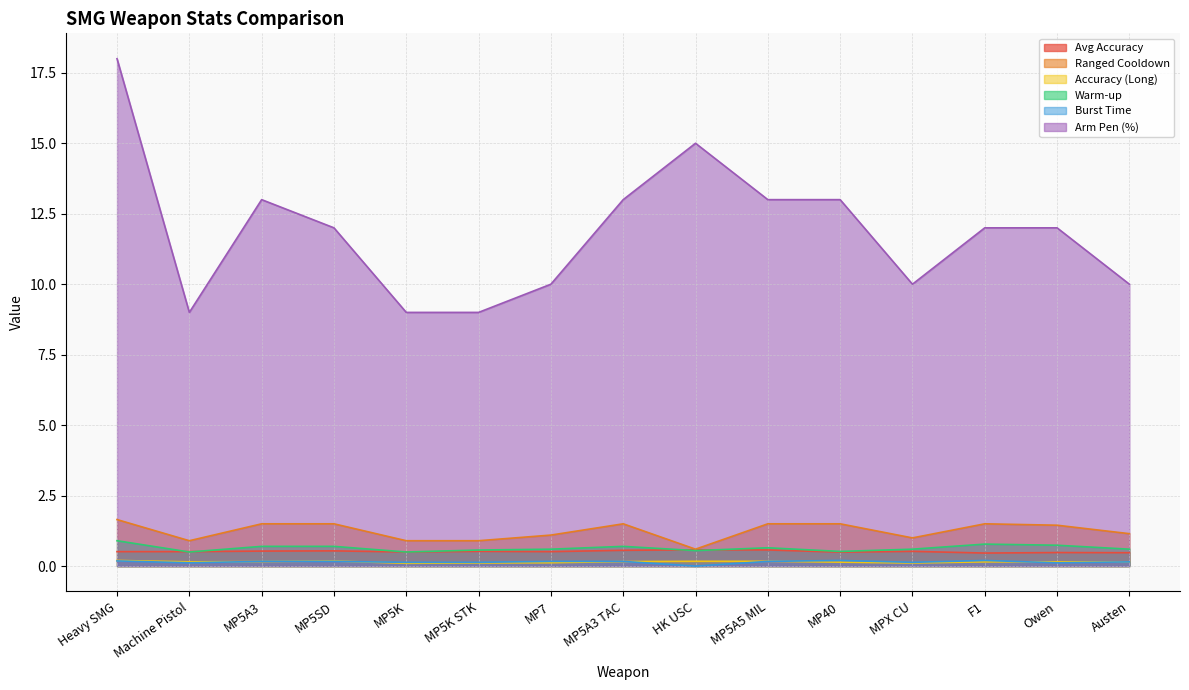

What are all the series names shown in the legend?

Avg Accuracy, Ranged Cooldown, Accuracy (Long), Warm-up, Burst Time, Arm Pen (%)